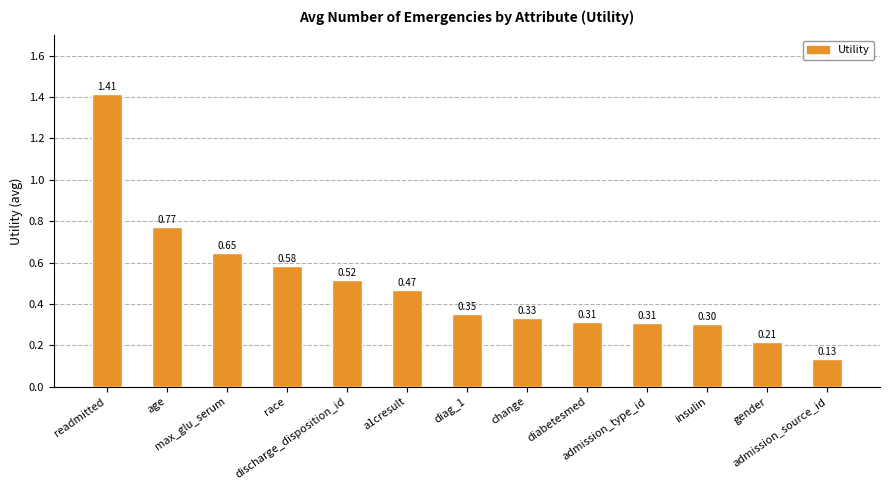

Which label corresponds to the smallest value in the chart?

admission_source_id